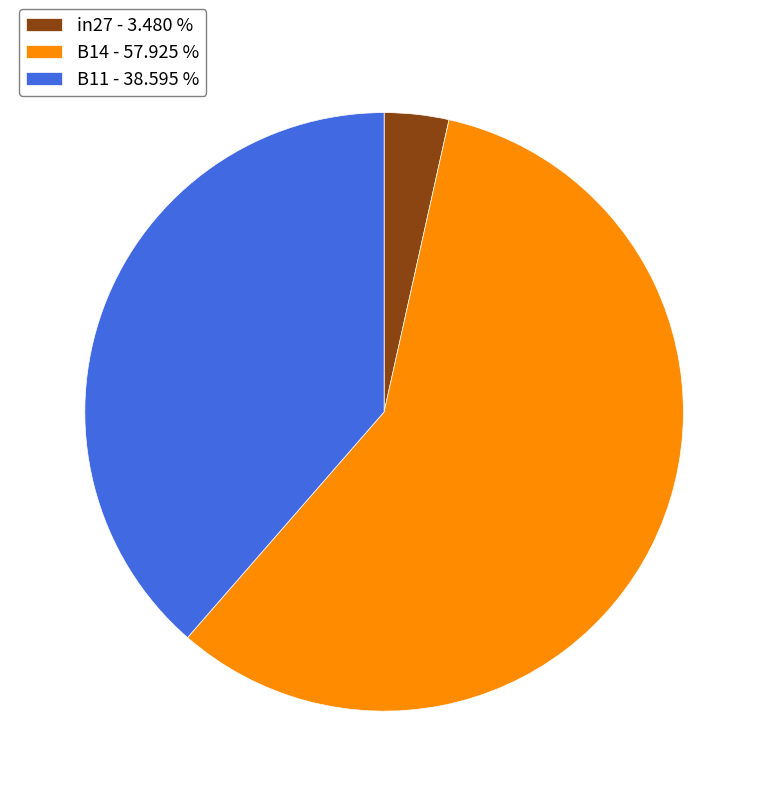

Which has a higher value, in27 - 3.480 % or B14 - 57.925 %?

B14 - 57.925 %